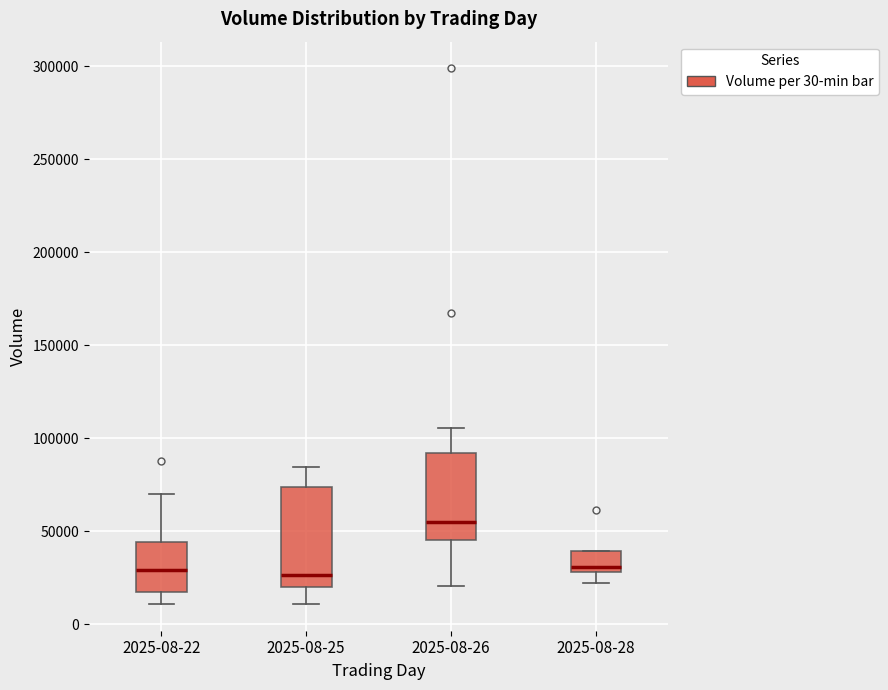

Reading left to right, transcribe this box plot: for each box, give where its median line is, the range the box spans, and where its two whiskers end, as read against the y-axis. The values are not printed on the chart, so give them approximately, as read against the axis.

2025-08-22: median 30000, box 20000 to 45000, whiskers 10000 to 70000
2025-08-25: median 25000, box 20000 to 75000, whiskers 10000 to 85000
2025-08-26: median 55000, box 45000 to 90000, whiskers 20000 to 105000
2025-08-28: median 30000 (just above the box's lower edge), box 30000 to 40000, whiskers 20000 to 40000